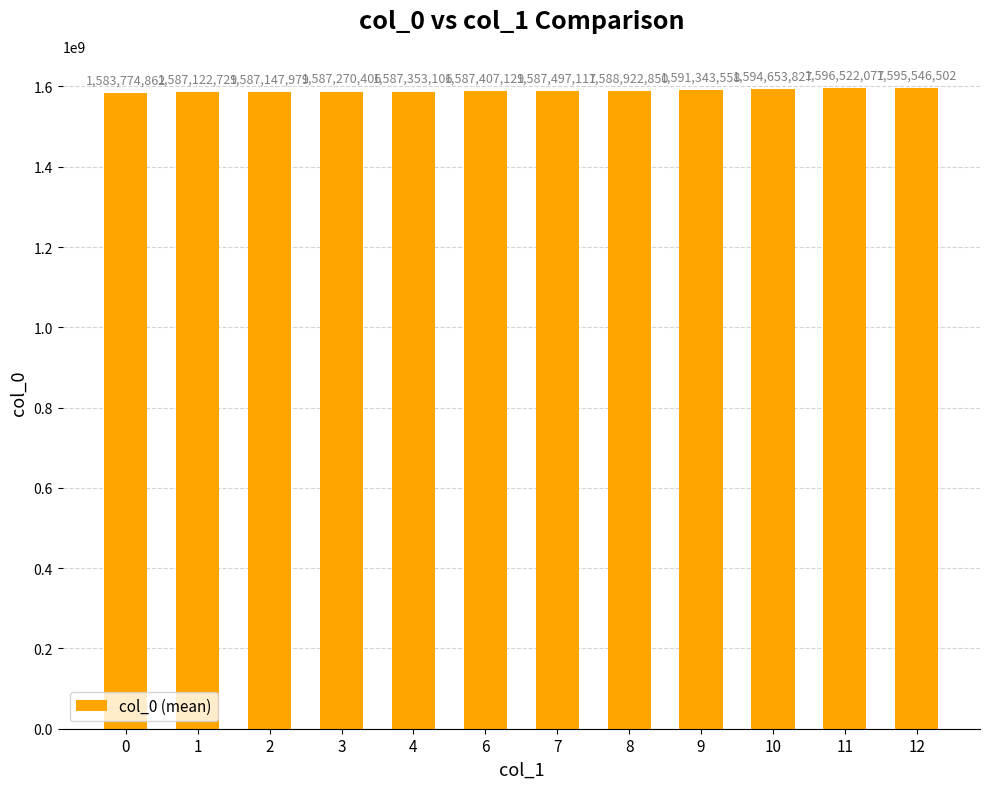

How many bars are there in total?

12